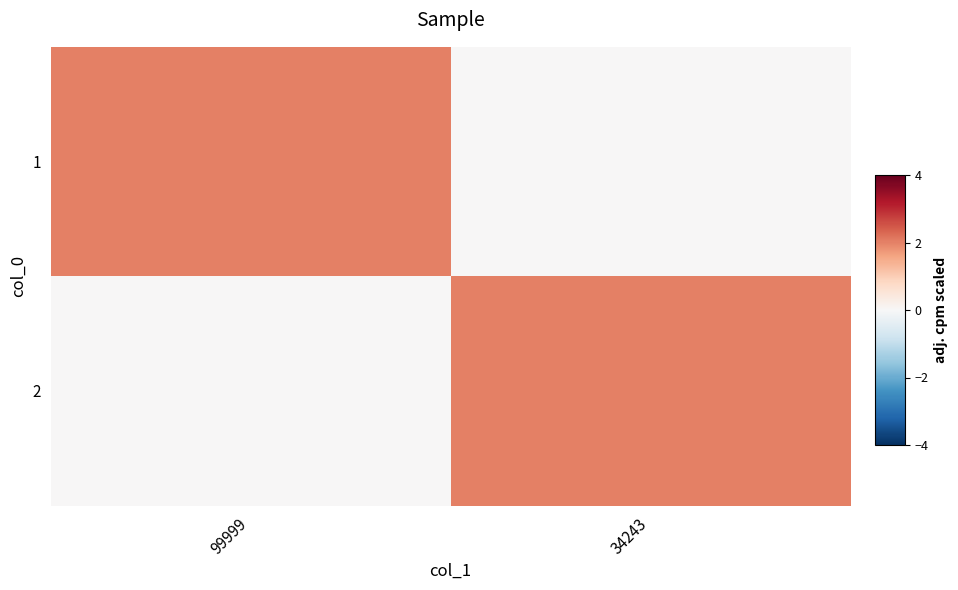

What is the spread (max minus min) of values at 34243?

2